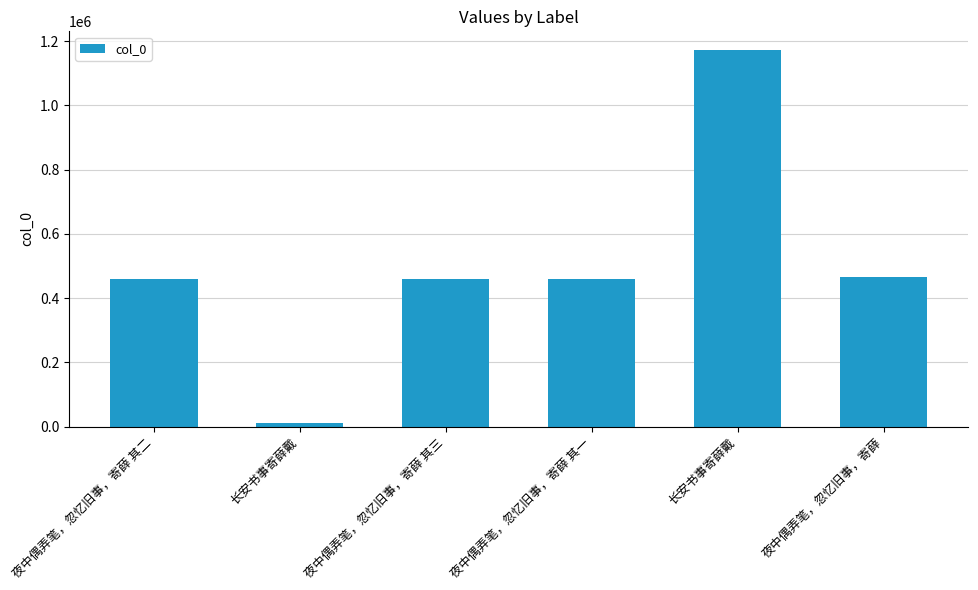

At which label is the value closest to 592069?

夜中偶弄笔，忽忆旧事，寄薛